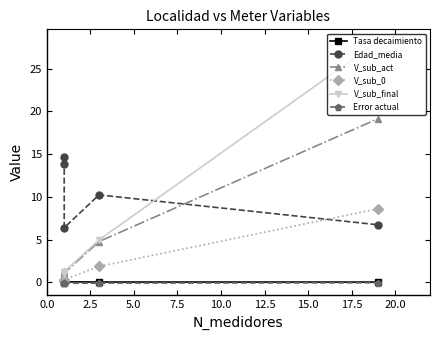

True or false: V_sub_0 and V_sub_final cross at least once.

False